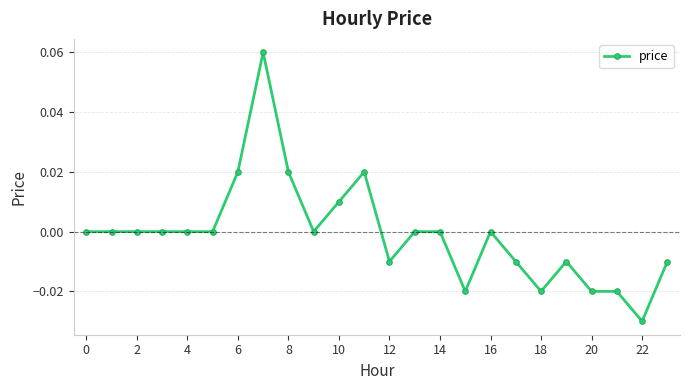

Is it true that the value at 16 is 0.0?

True